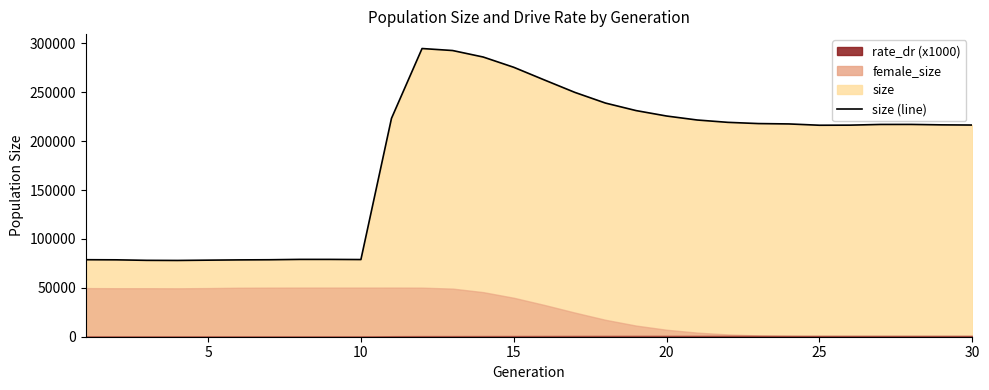

What is the total value across all series at 10?

129182.0